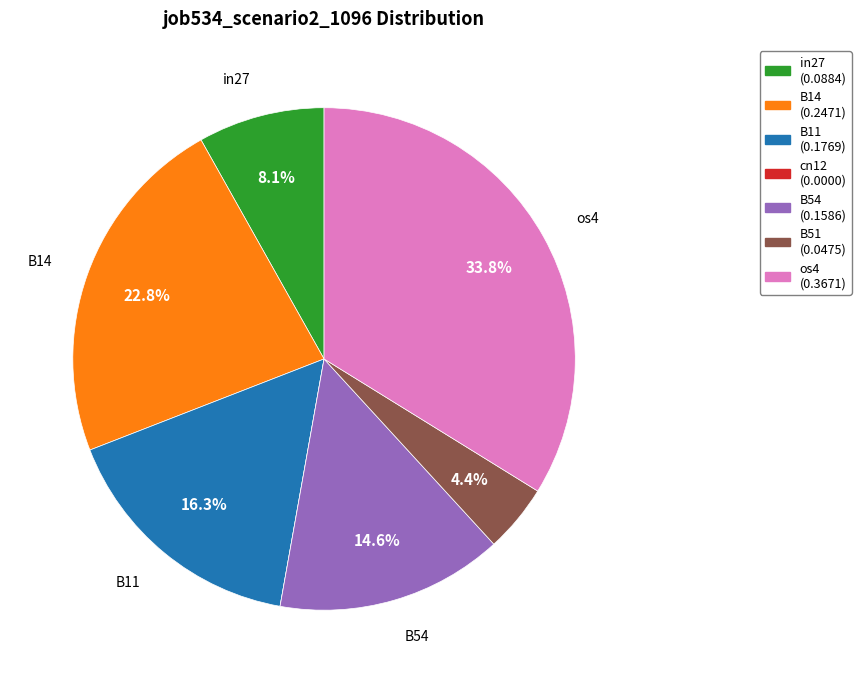

To the nearest percent, what portion does in27 represent?

8%